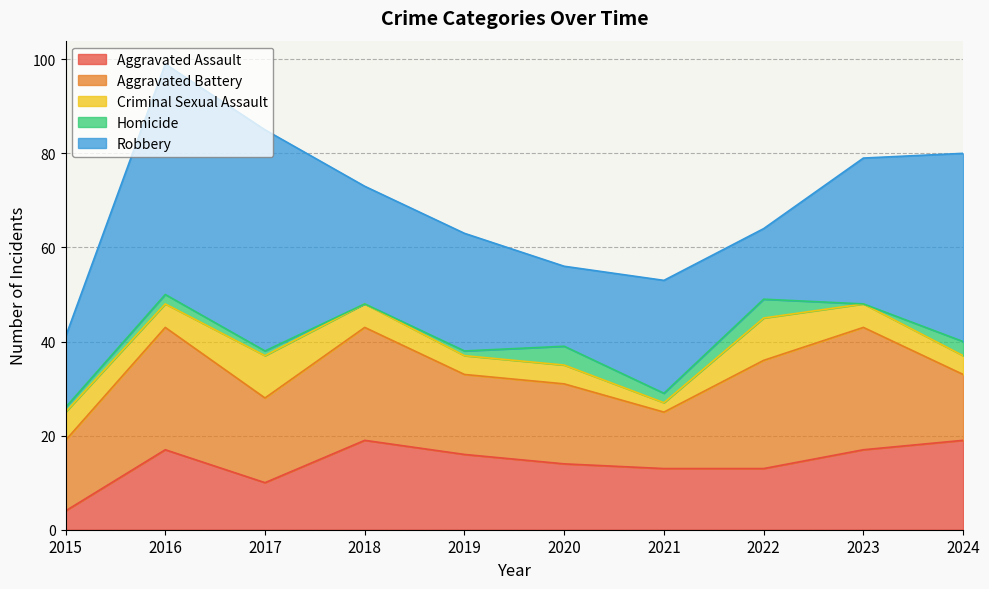

At which label does Robbery first exceed 25?

2016